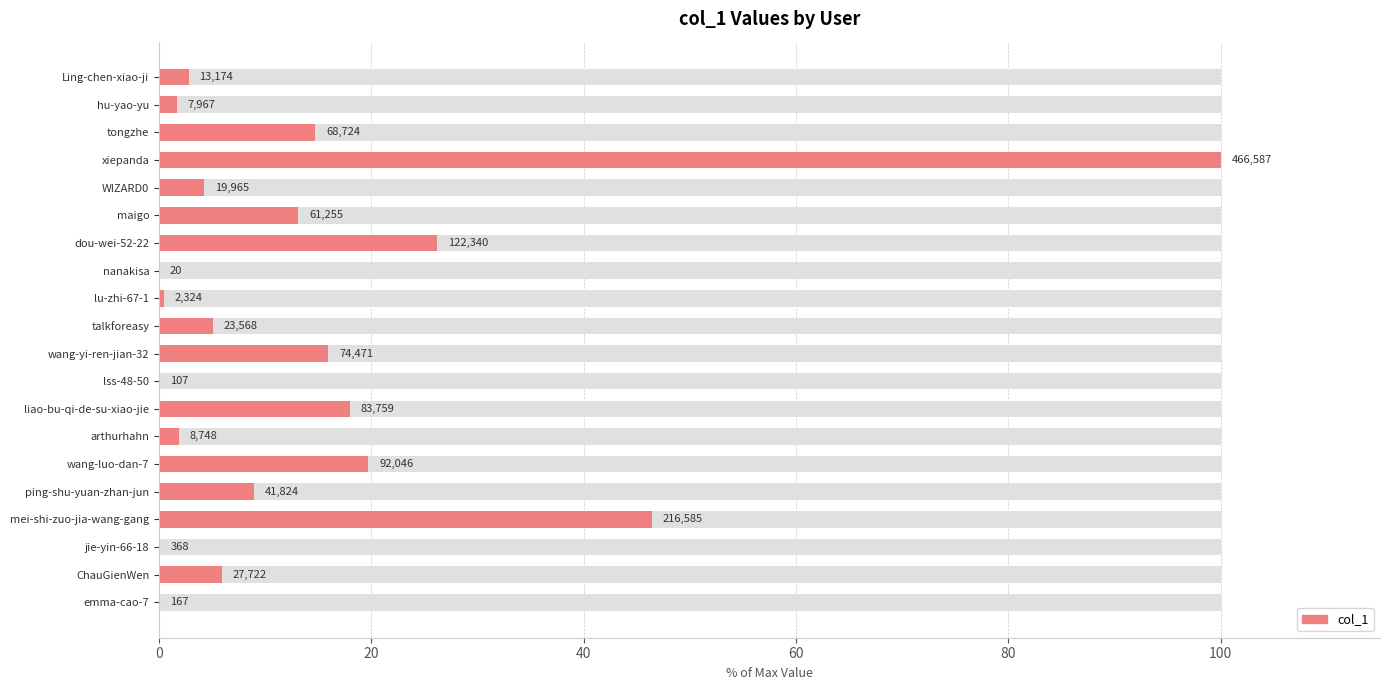

What is the value of the 19th bar from the left?

1.7